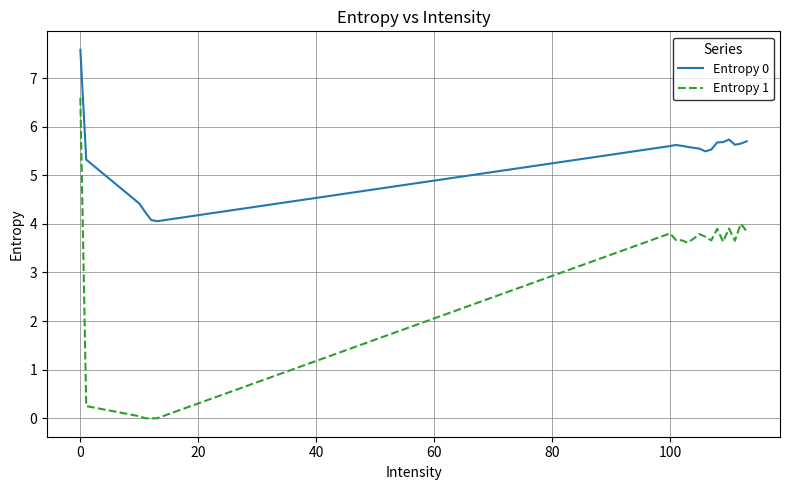

True or false: Entropy 1 and Entropy 0 cross at least once.

False